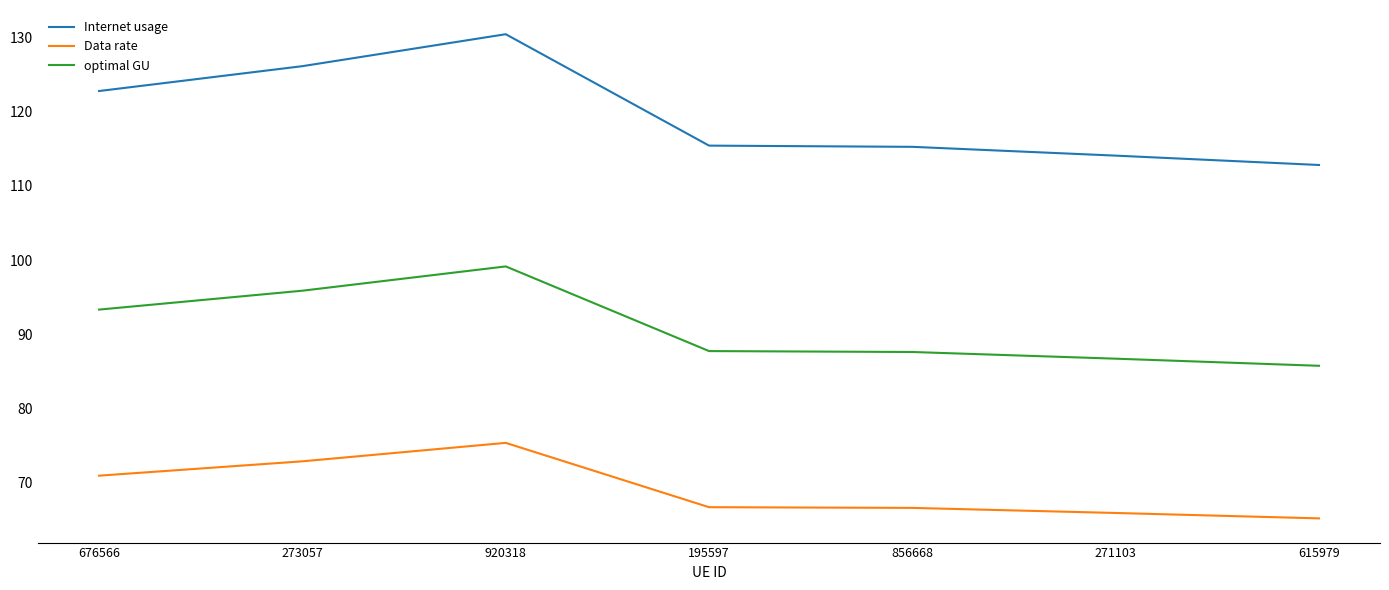

True or false: Internet usage has a value of 122.8 at 676566.

True